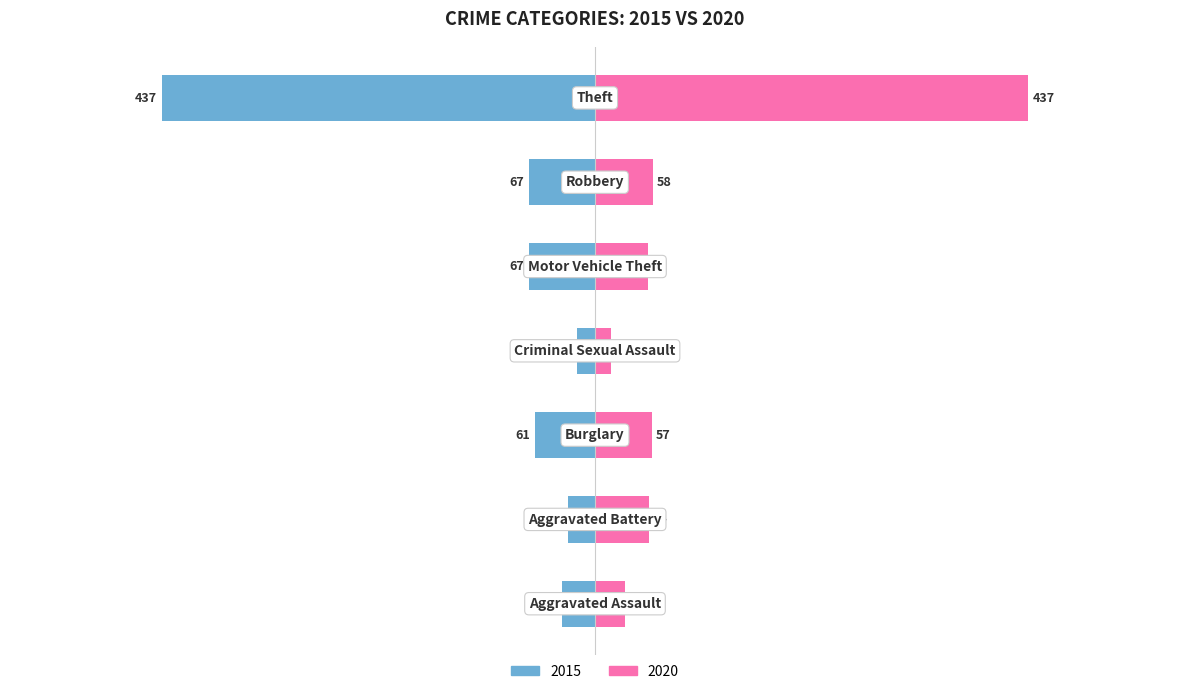

List the series in order of their peak value, highest first.

2020, 2015